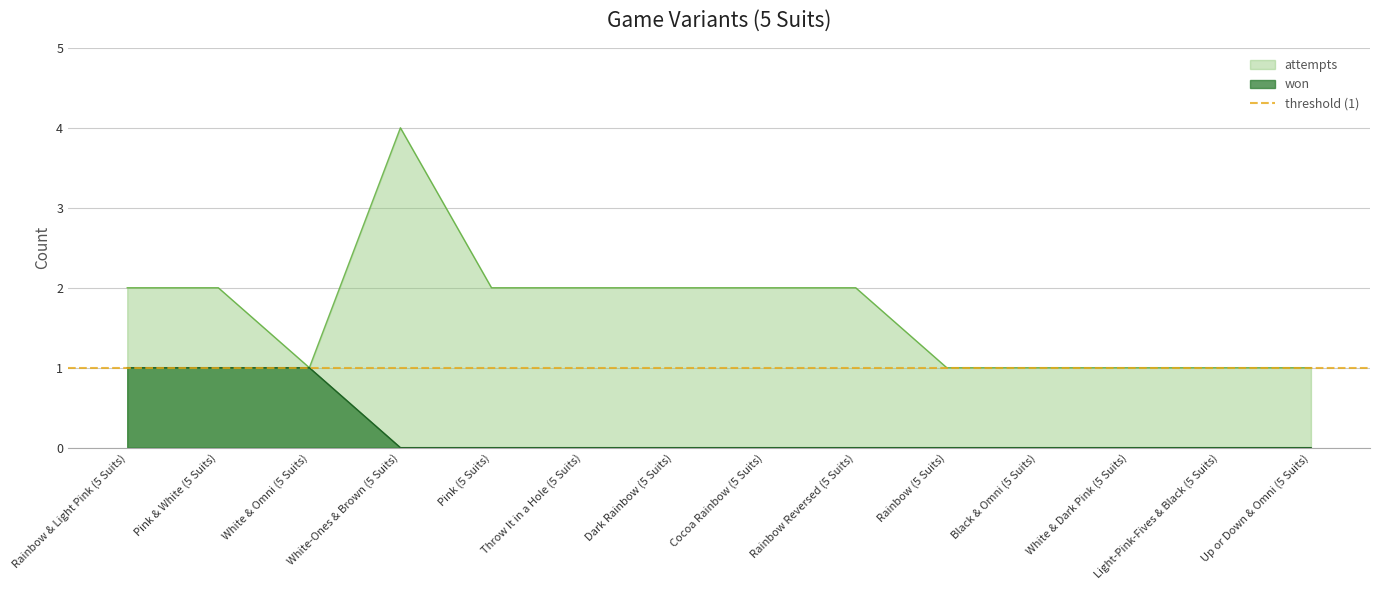

Where is won nearest to the value 0?

White-Ones & Brown (5 Suits)